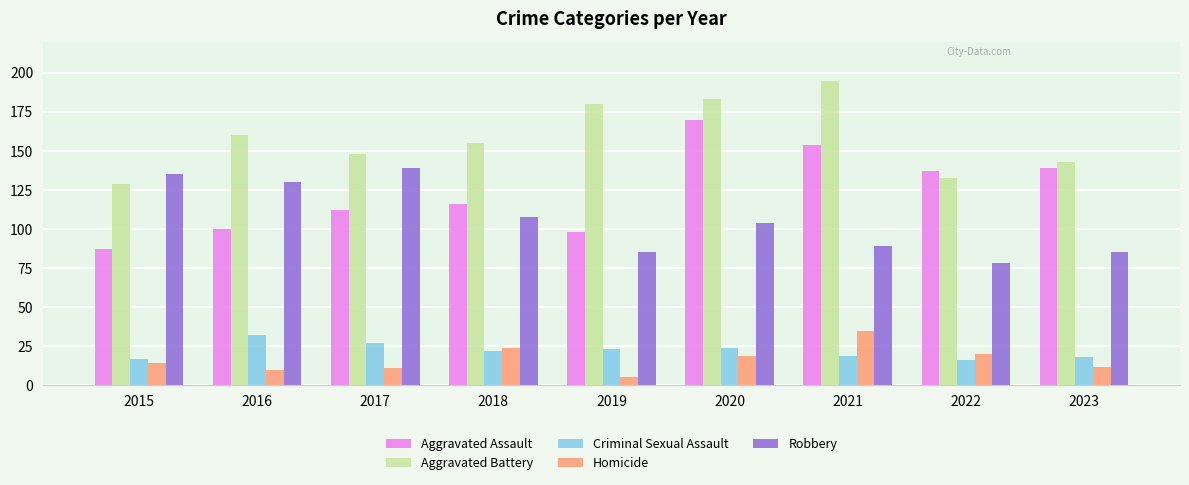

Rank the series at 2019 from lowest to highest value.

Homicide, Criminal Sexual Assault, Robbery, Aggravated Assault, Aggravated Battery